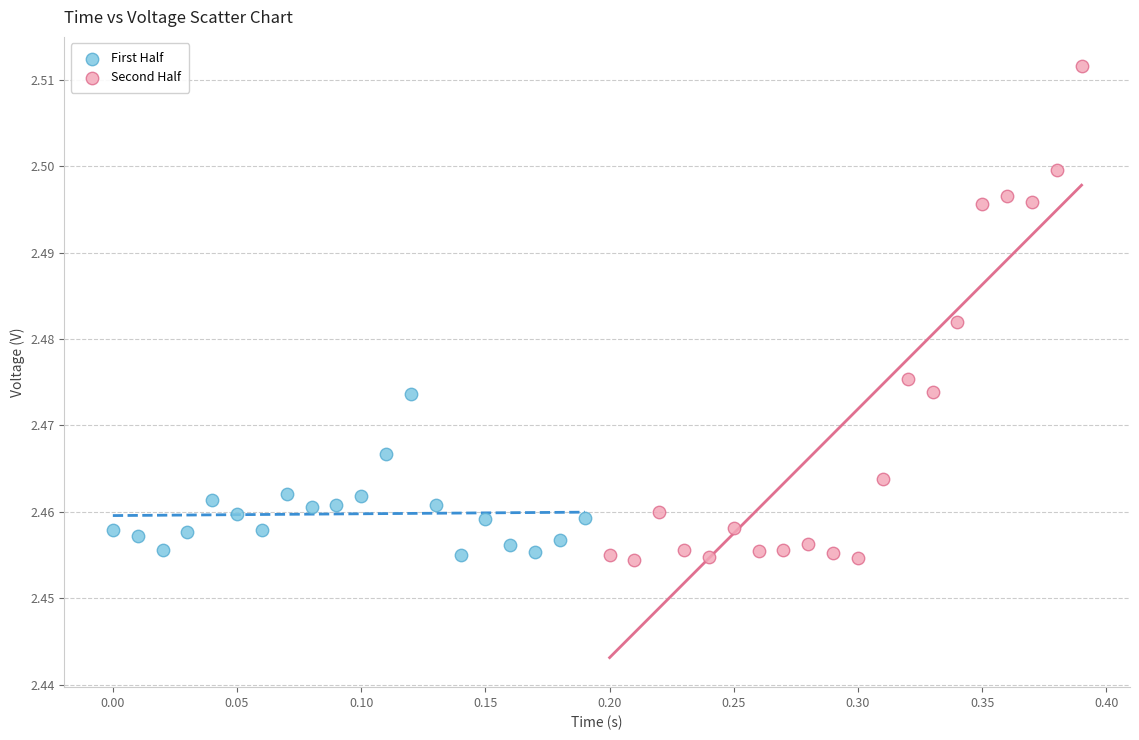

Which series reaches the maximum Y coordinate?

Second Half